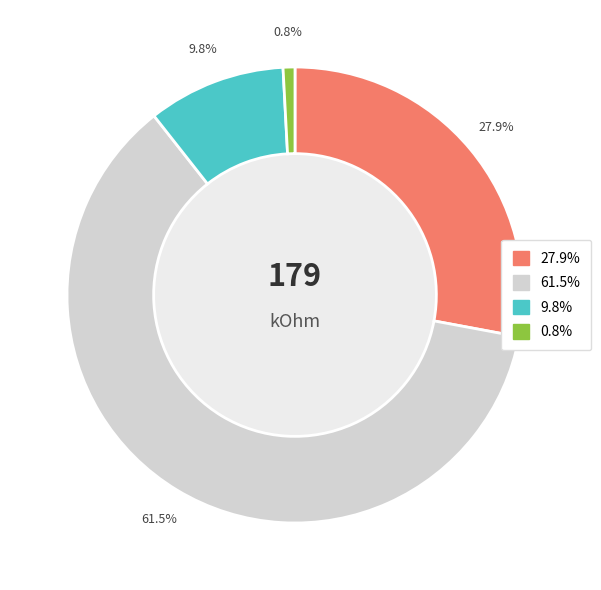

Is there any slice that represents more than half of the pie?

Yes